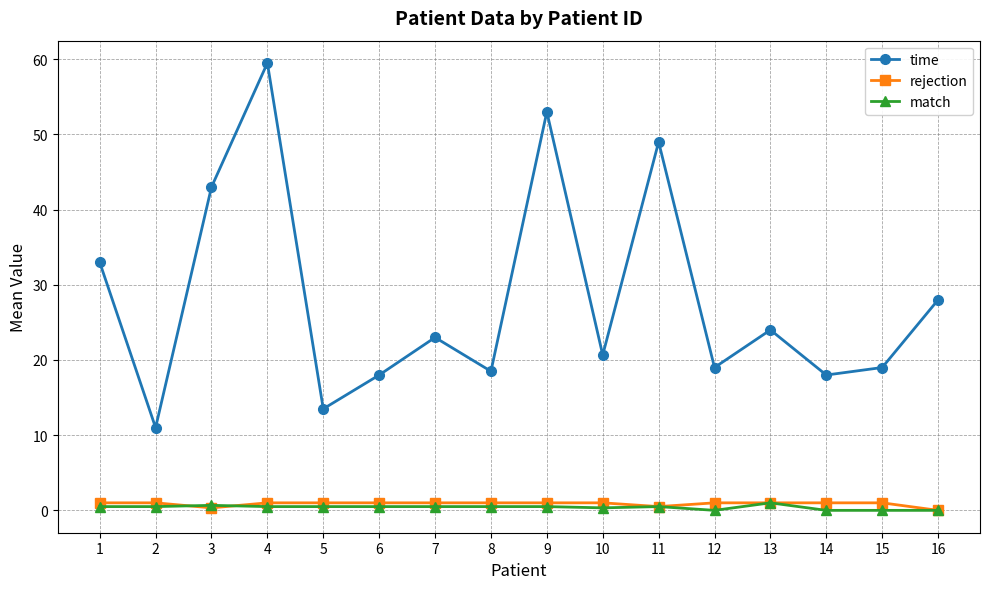

True or false: match and time intersect in this chart.

False